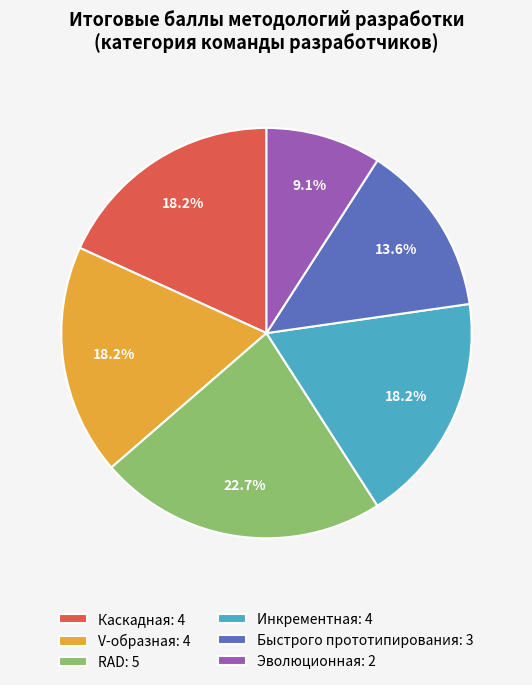

Is it true that Каскадная is 23% of the pie?

False